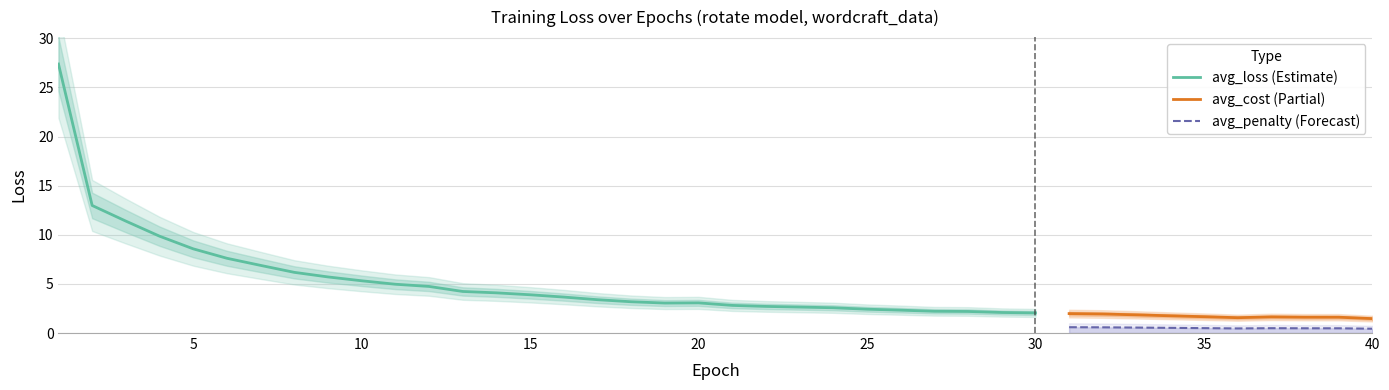

True or false: avg_penalty (Forecast) and avg_cost (Partial) cross at least once.

False